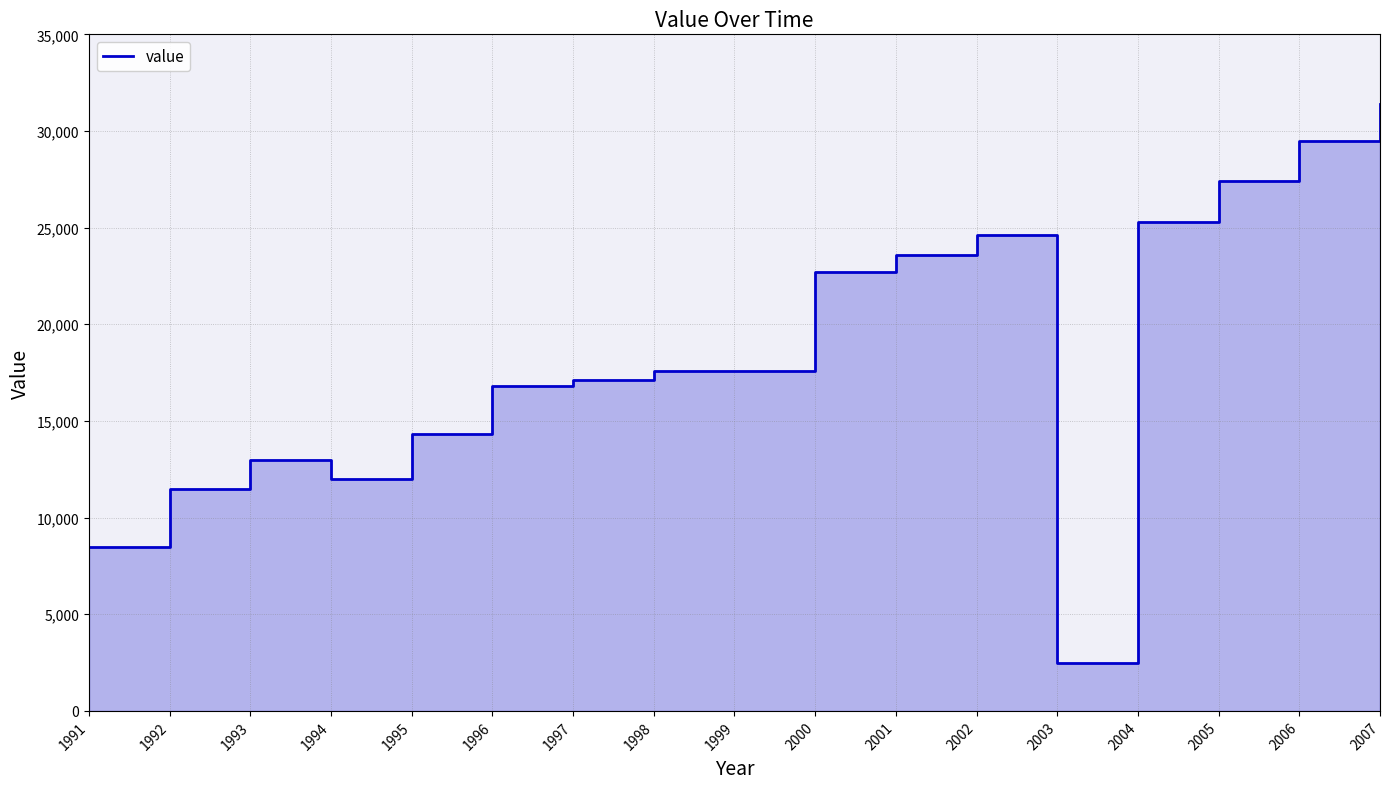

Where is the data nearest to the value 16950?

1996